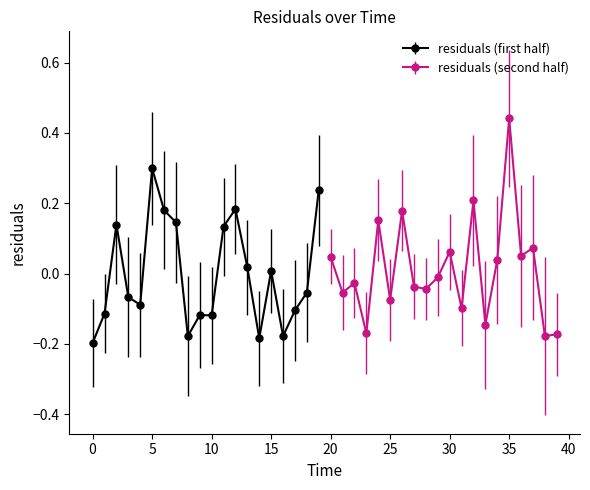

Which has a higher value, 9.0 or 22.0?

22.0